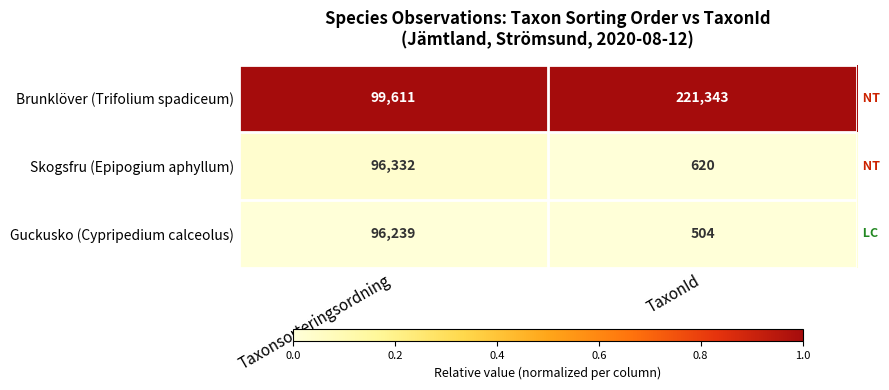

Reading left to right, what are all the values shown in this chart?

Brunklöver (Trifolium spadiceum): Taxonsorteringsordning=99611	TaxonId=221343
Skogsfru (Epipogium aphyllum): Taxonsorteringsordning=96332	TaxonId=620
Guckusko (Cypripedium calceolus): Taxonsorteringsordning=96239	TaxonId=504